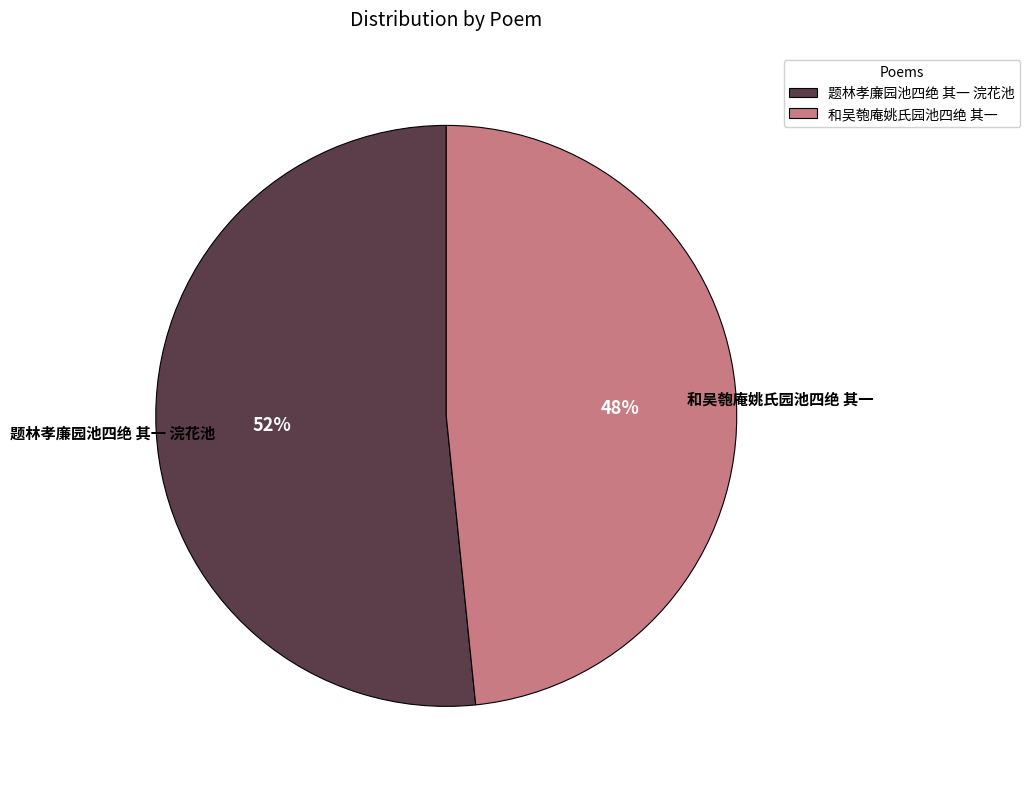

Is it true that 和吴匏庵姚氏园池四绝 其一 is 34% of the pie?

False